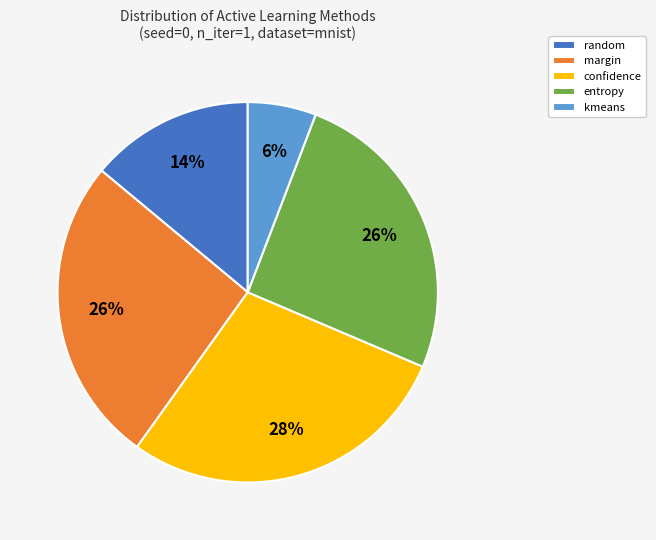

Count the number of slices in the pie.

5